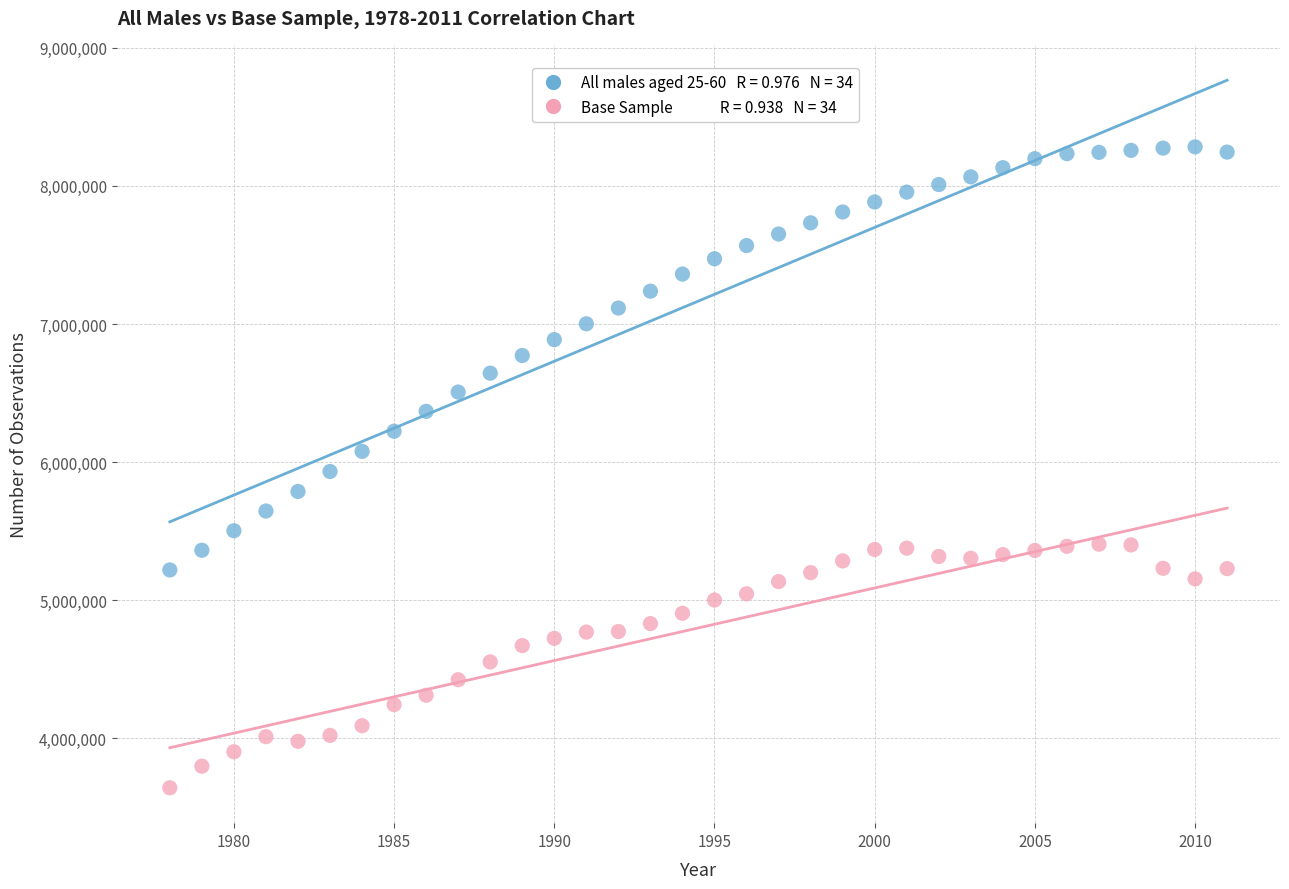

Across all data points, what is the range of X values (max minus min)?

33